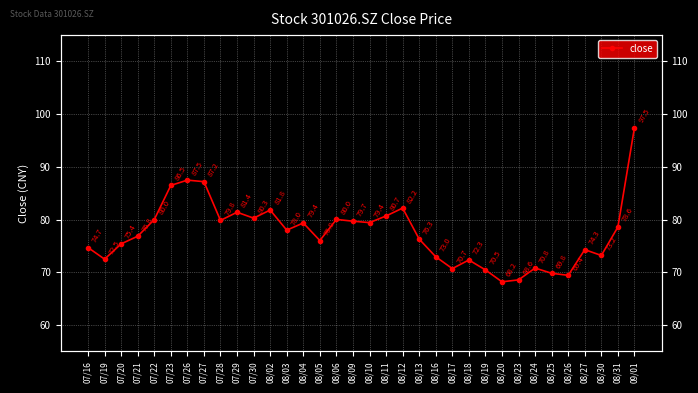

Rank the categories by value from highest to lowest.

09/01, 07/26, 07/27, 07/23, 08/12, 08/02, 07/29, 08/11, 07/30, 08/06, 07/22, 07/28, 08/09, 08/10, 08/04, 08/31, 08/03, 07/21, 08/13, 08/05, 07/20, 07/16, 08/27, 08/30, 08/16, 07/19, 08/18, 08/24, 08/17, 08/19, 08/25, 08/26, 08/23, 08/20